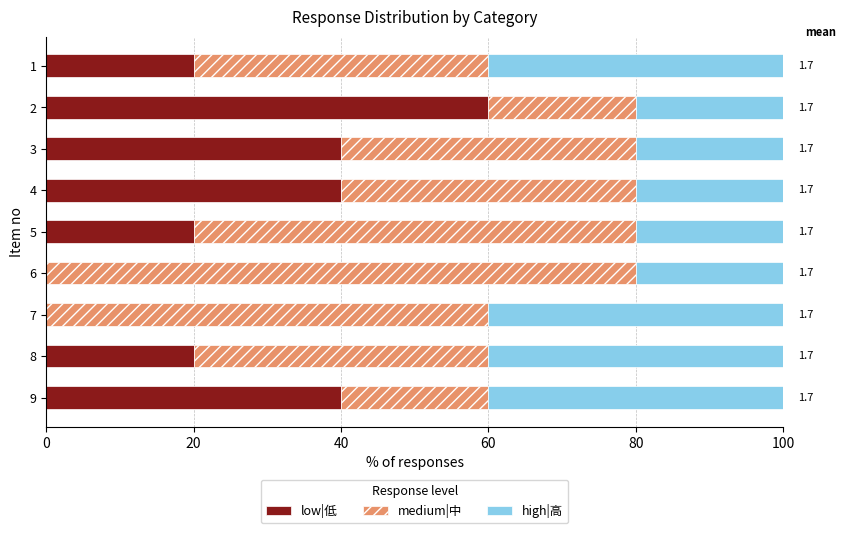

What is the maximum value for low|低?

60